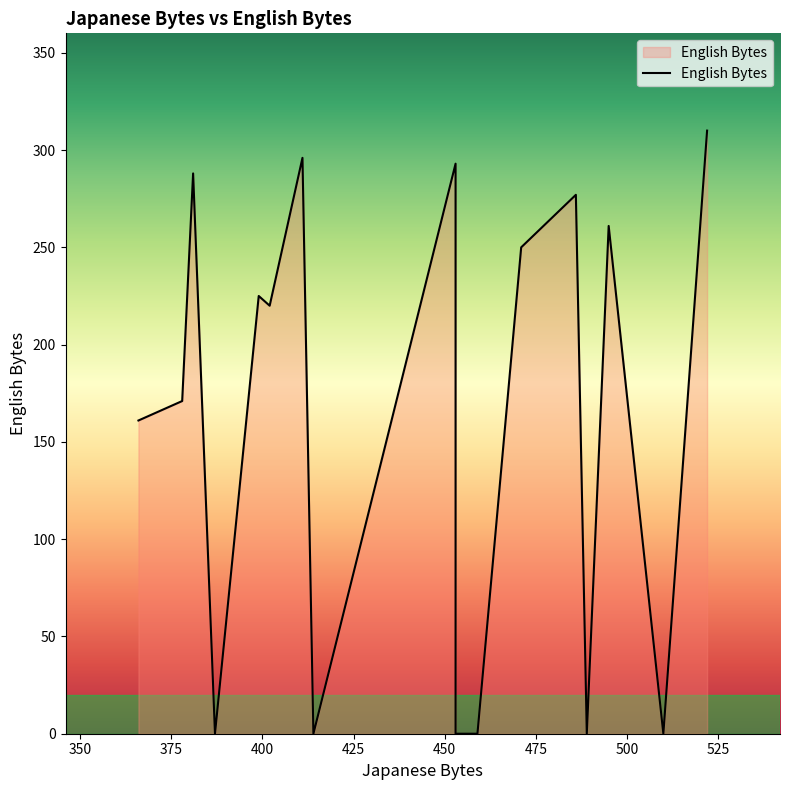

List the labels in order of value, largest first.

522, 522, 411, 453, 453, 381, 486, 495, 471, 399, 402, 378, 366, 510, 453, 387, 459, 414, 489, 453